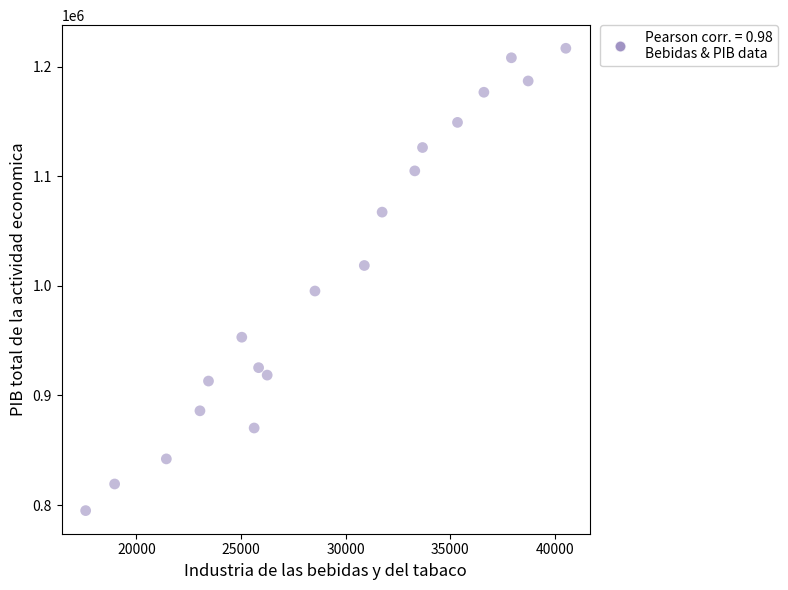

What is the range of Y values (max minus min)?

421778.4